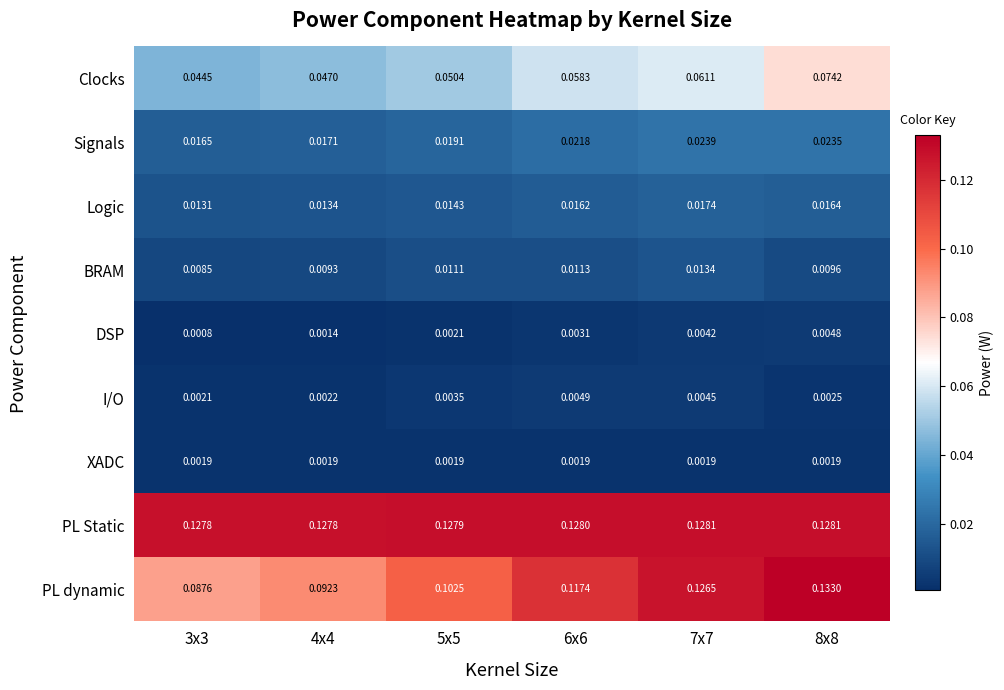

Which series has the largest range (max minus min)?

PL dynamic